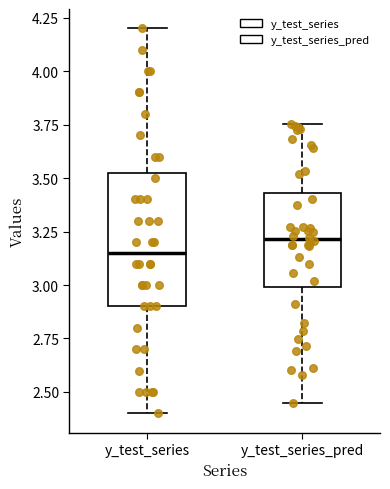

Reading left to right, transcribe this box plot: for each box, give where its median line is, the range the box spans, and where its two whiskers end, as read against the y-axis. The values are not printed on the chart, so give them approximately, as read against the axis.

y_test_series: median 3.15, box 2.90 to 3.55, whiskers 2.40 to 4.20
y_test_series_pred: median 3.20, box 3.00 to 3.45, whiskers 2.45 to 3.75